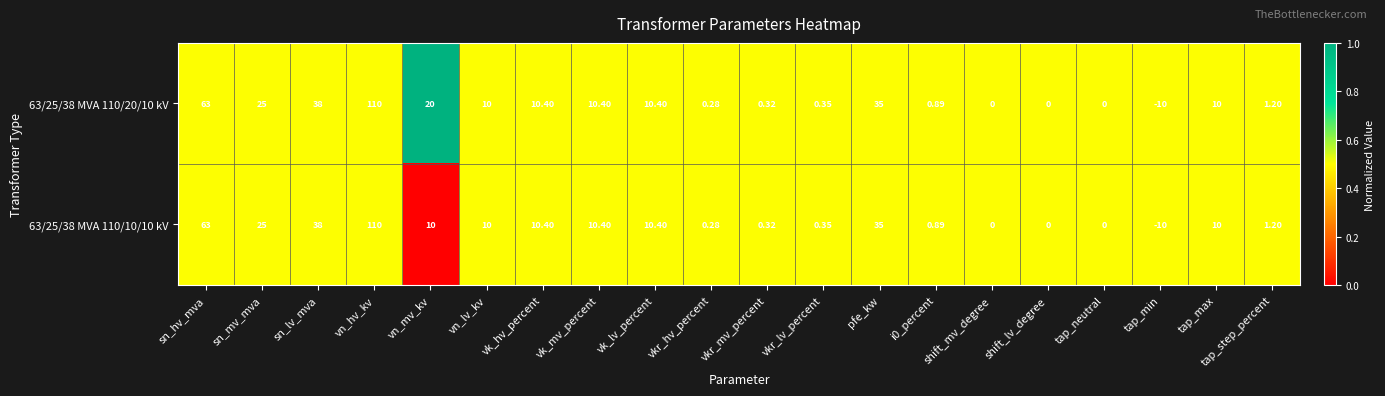

Which label corresponds to the smallest value in the chart?

tap_min